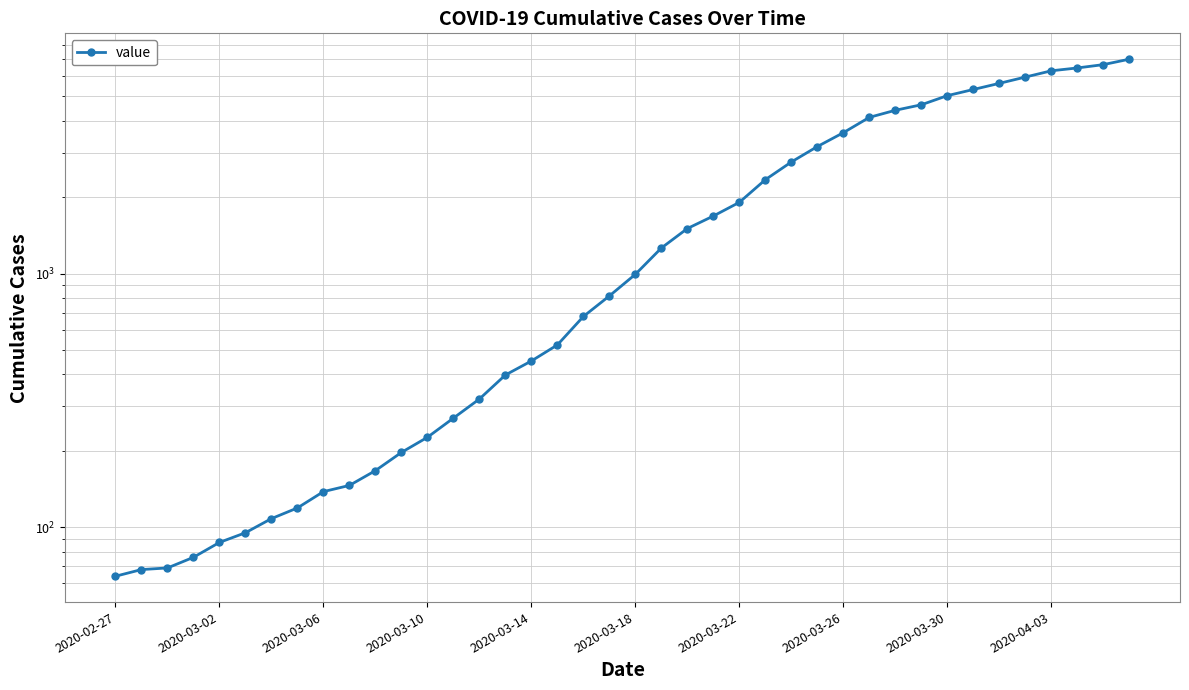

Between 2020-03-02 and 13, which is larger?

13